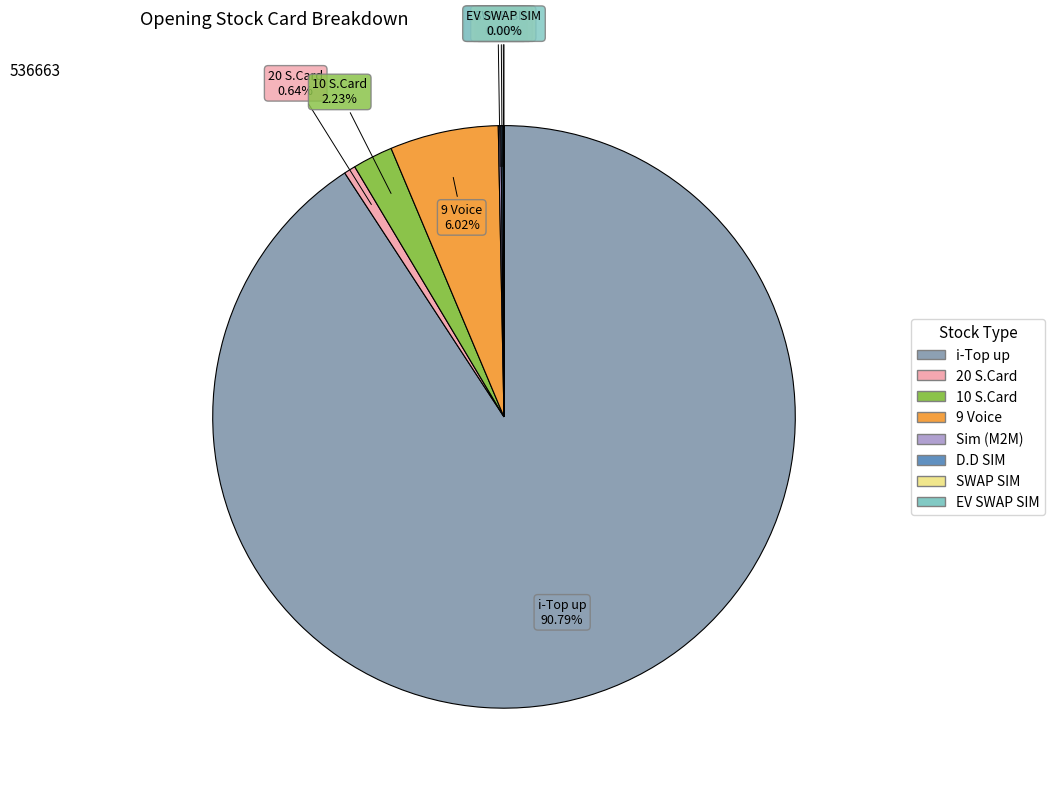

Is the sum of 20 S.Card and 9 Voice greater than half?

No